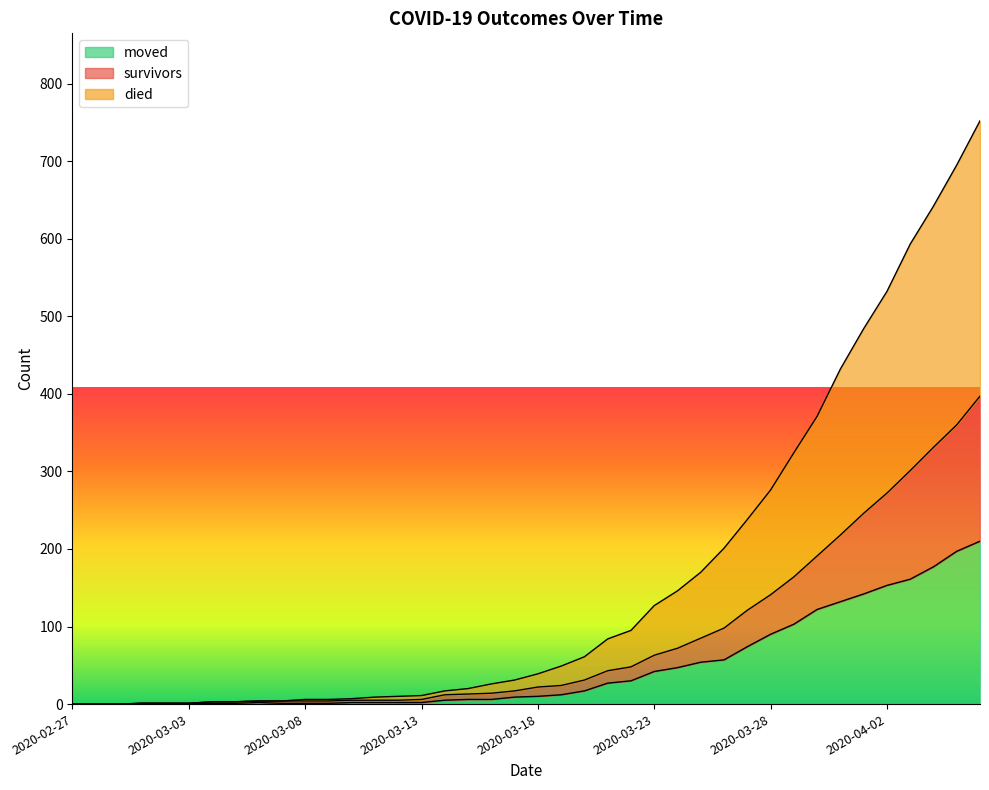

At which label is moved closest to 105?

2020-03-29